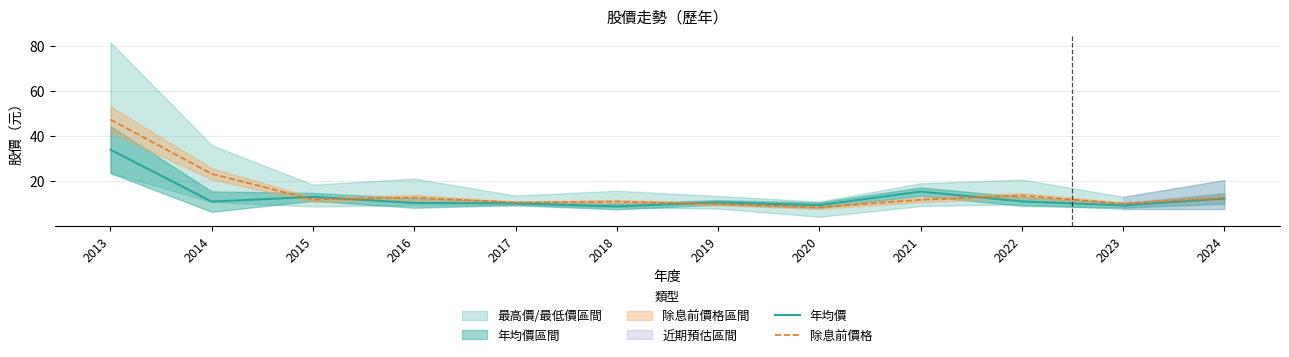

How many data points does each series have?

12